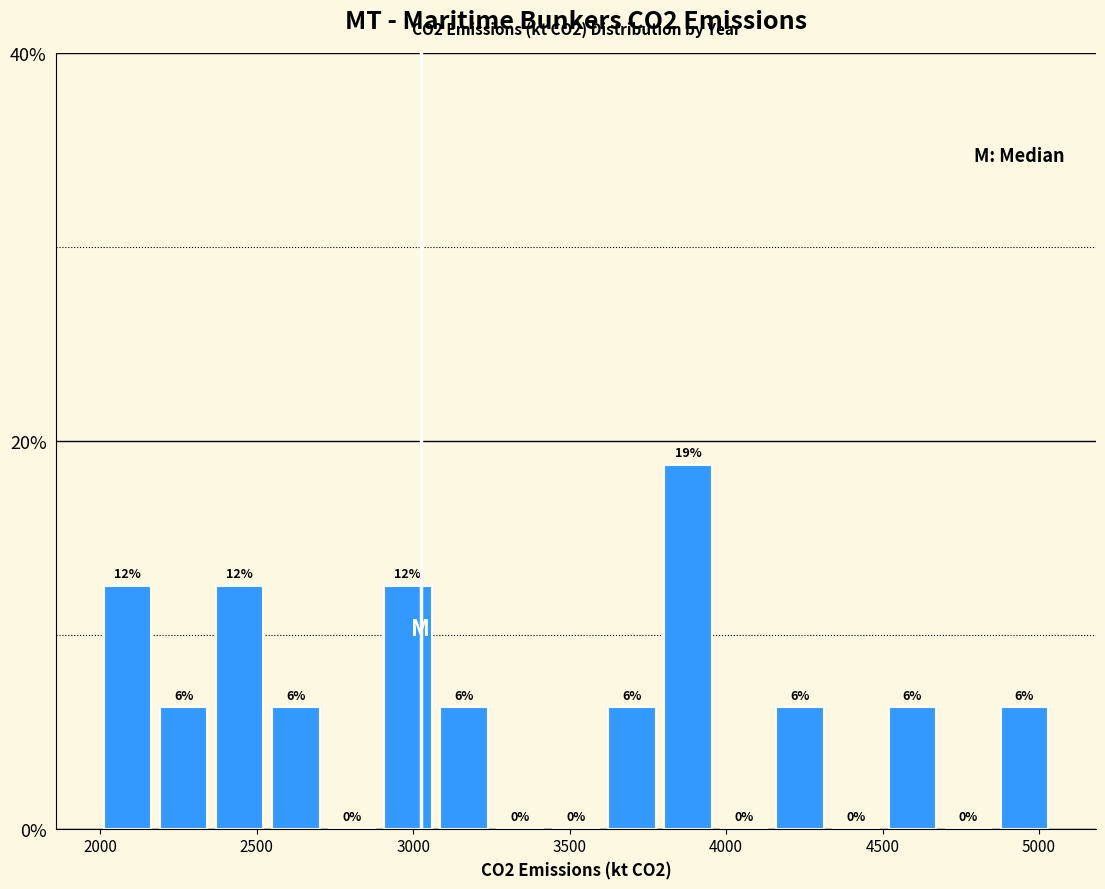

Around what value on the x-axis is the tallest bar? Give the approximate position of its centre, as read against the axis.

3900